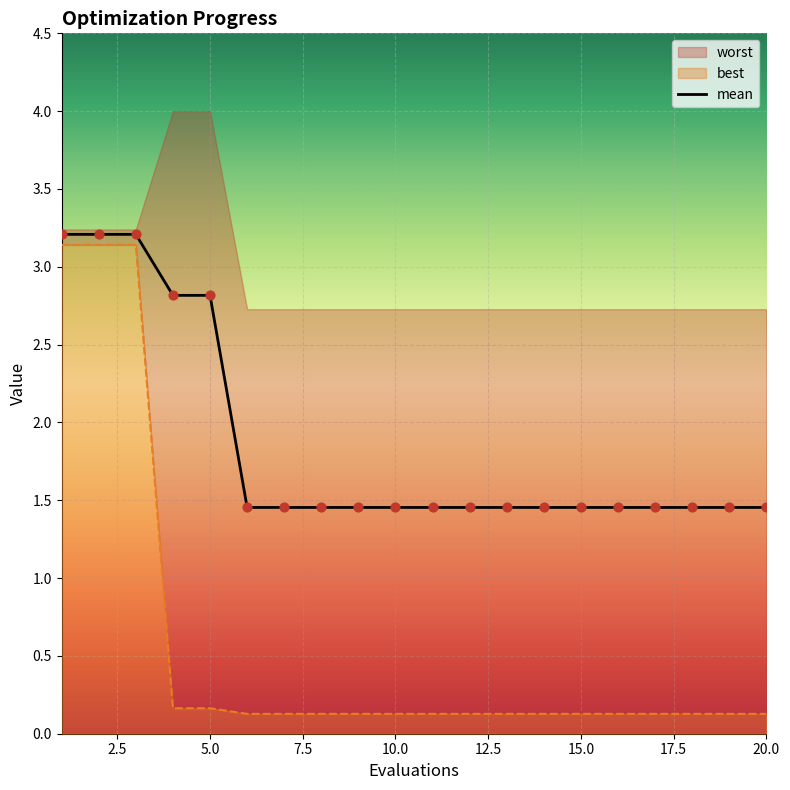

At which category is the sum across all series the highest?

1